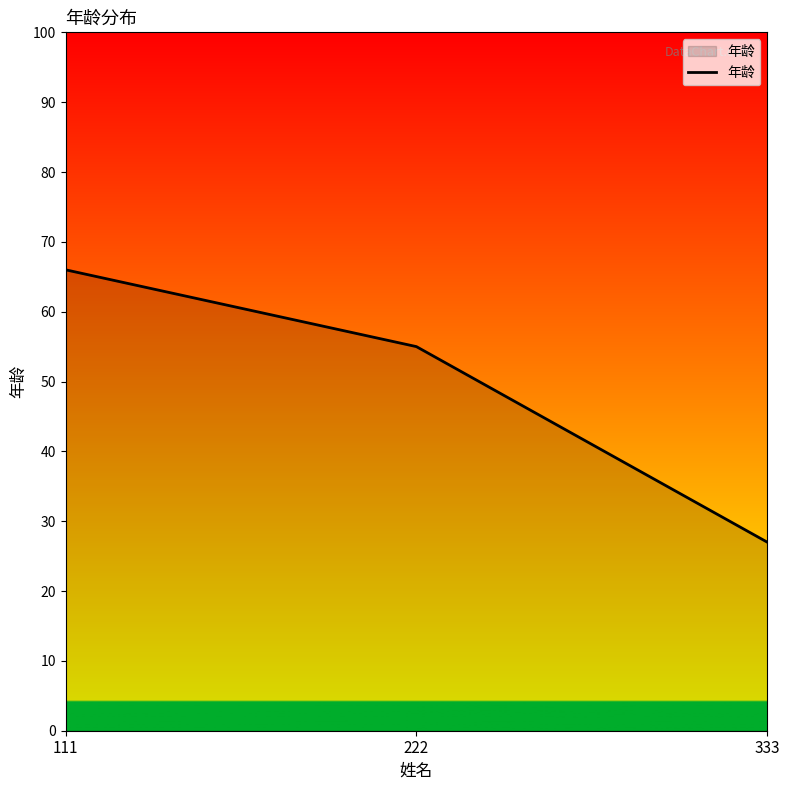

Reading right to left, what are all the values shown in this chart?

27	55	66